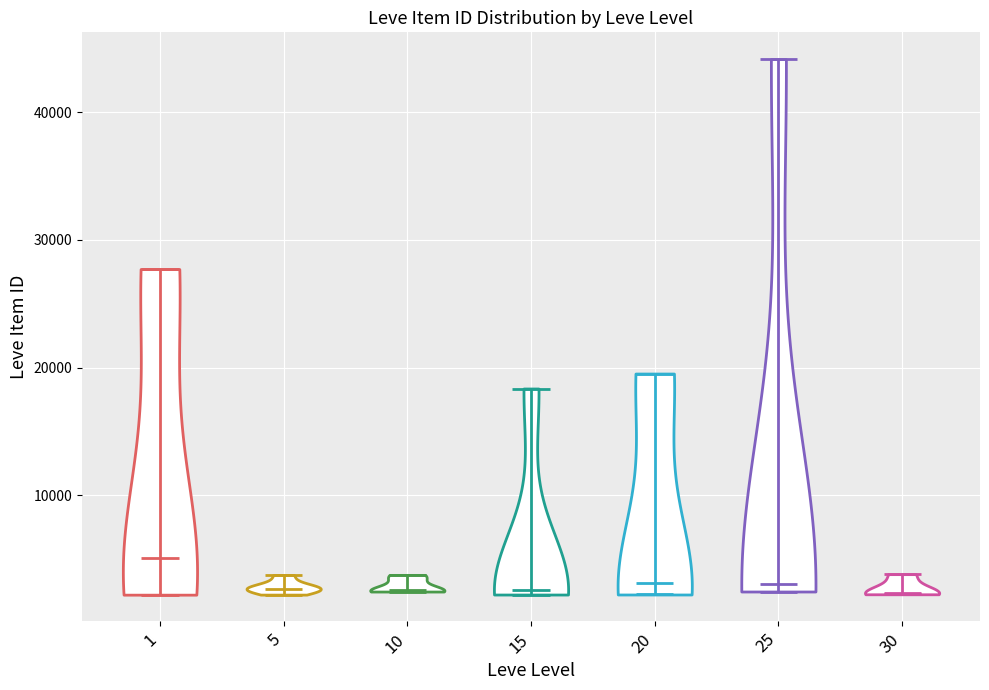

Reading left to right, read every violin against the y-axis: where its median line is, and the lowest and highest points it reaches. The values are not printed on the chart, so give them approximately, as read against the axis.

1: median line 5000, lowest point 2000, highest point 28000
5: median line 3000, lowest point 2000, highest point 4000
10: median line 3000, lowest point 2000, highest point 4000
15: median line 3000, lowest point 2000, highest point 18000
20: median line 3000, lowest point 2000, highest point 20000
25: median line 3000, lowest point 2000, highest point 44000
30: median line 2000, lowest point 2000, highest point 4000